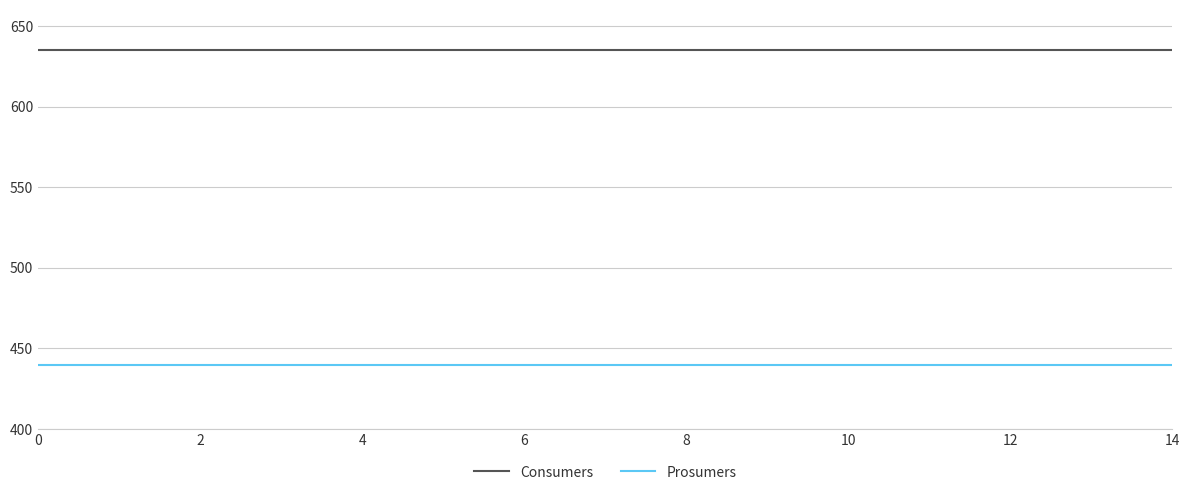

True or false: Prosumers and Consumers cross at least once.

False